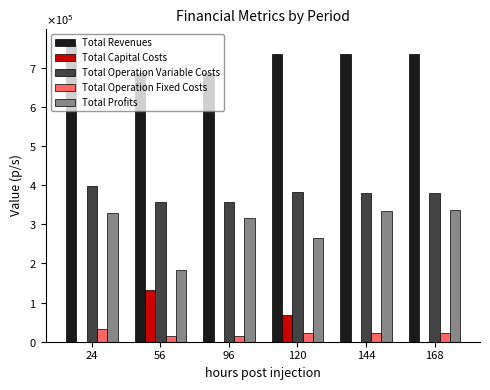

True or false: Total Operation Fixed Costs has a value of 13955.5 at 96.

True